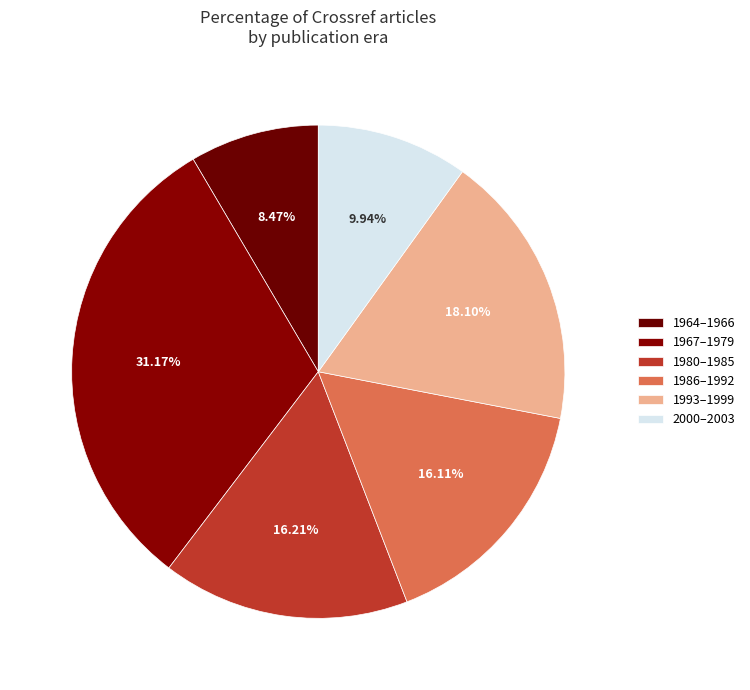

Does any single category account for the majority?

No